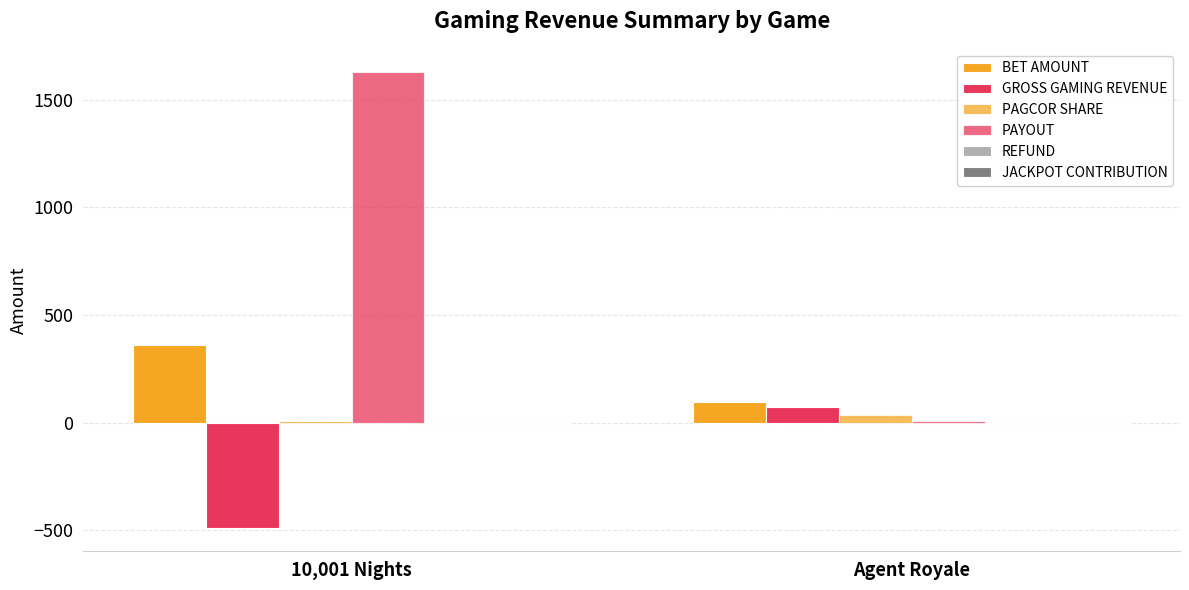

Are the bars horizontal?

No